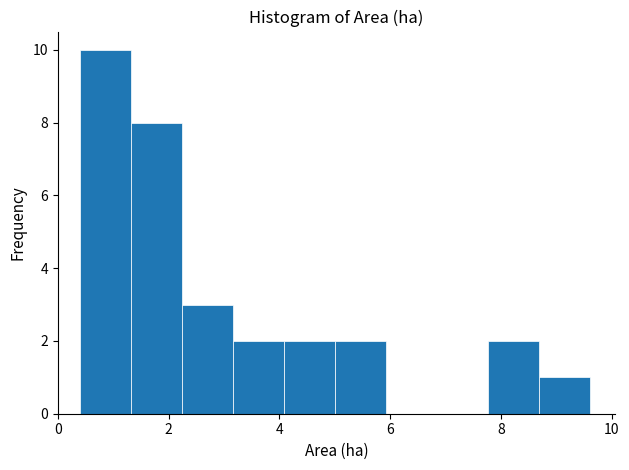

What is the height of the bar covering 5.00 to 5.92 on the x-axis? Neither the bar edges nor the heights are printed on the chart, so give them approximately, as read against the axes.

2